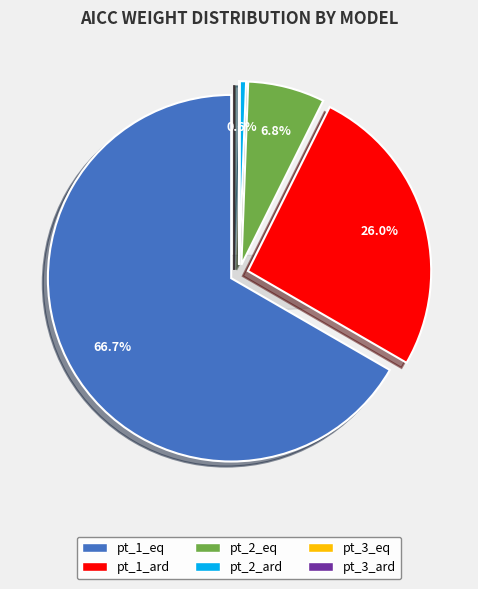

How many segments does this pie chart have?

6